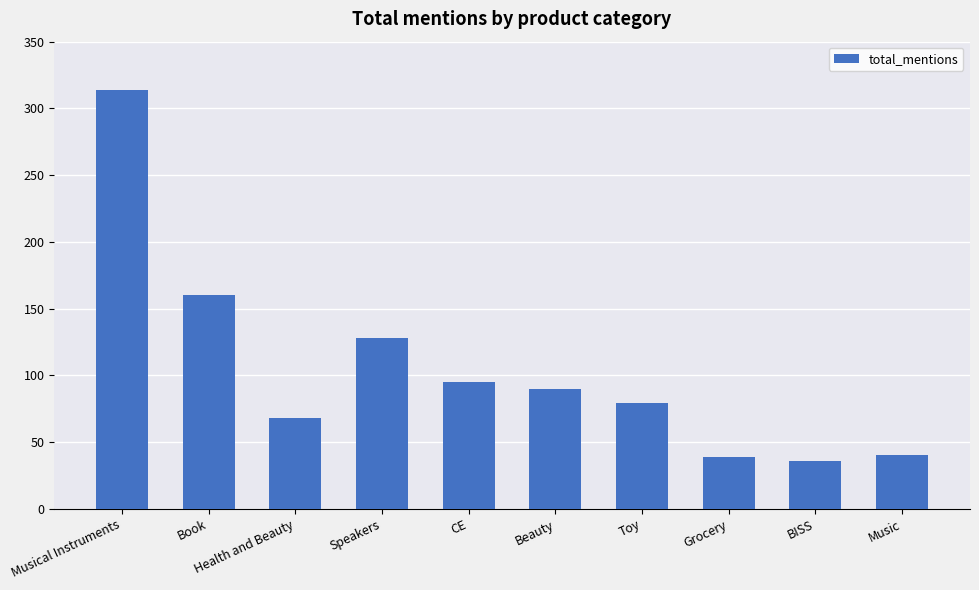

True or false: the data shows 20 at BISS.

False